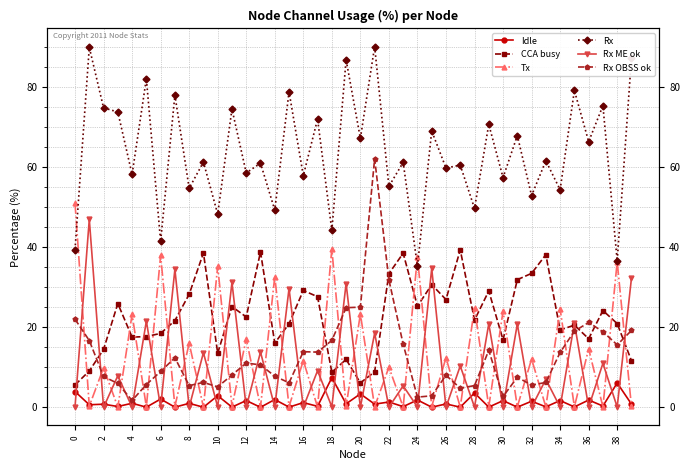

What is the total value across all series at 8?

105.5